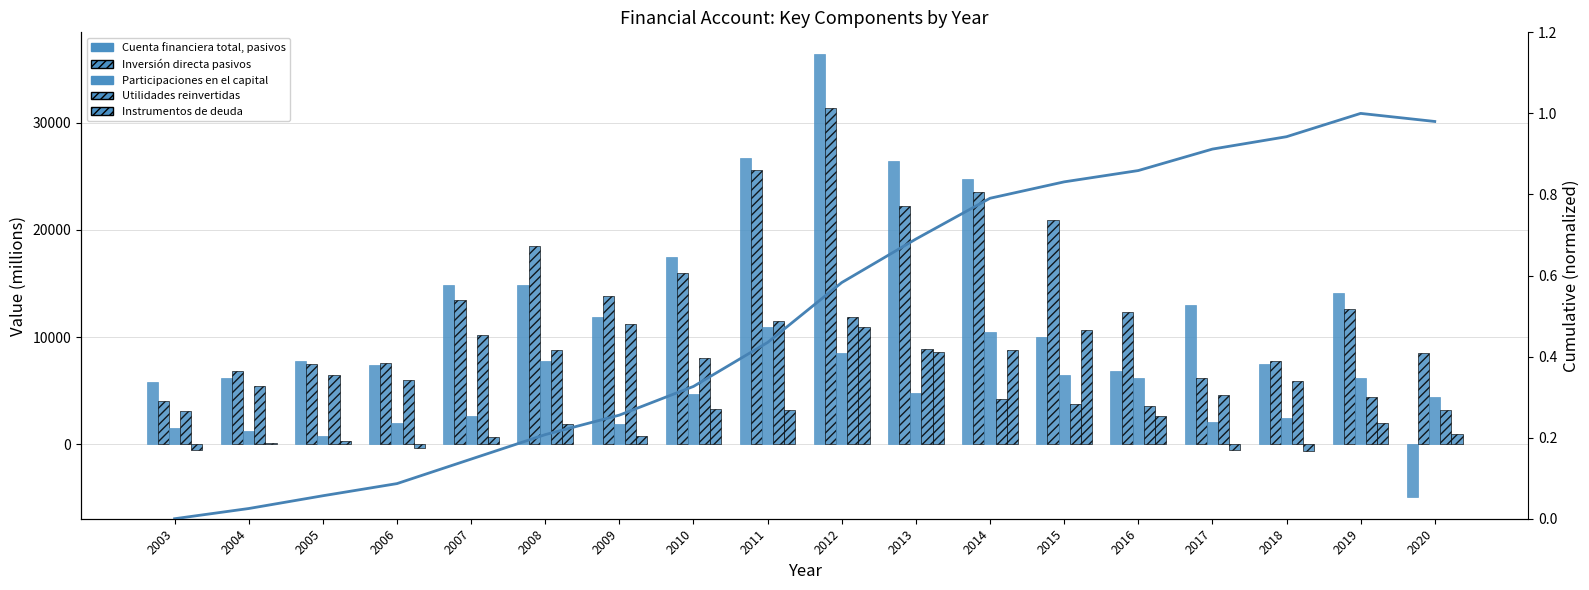

How many categories are shown in the chart?

18